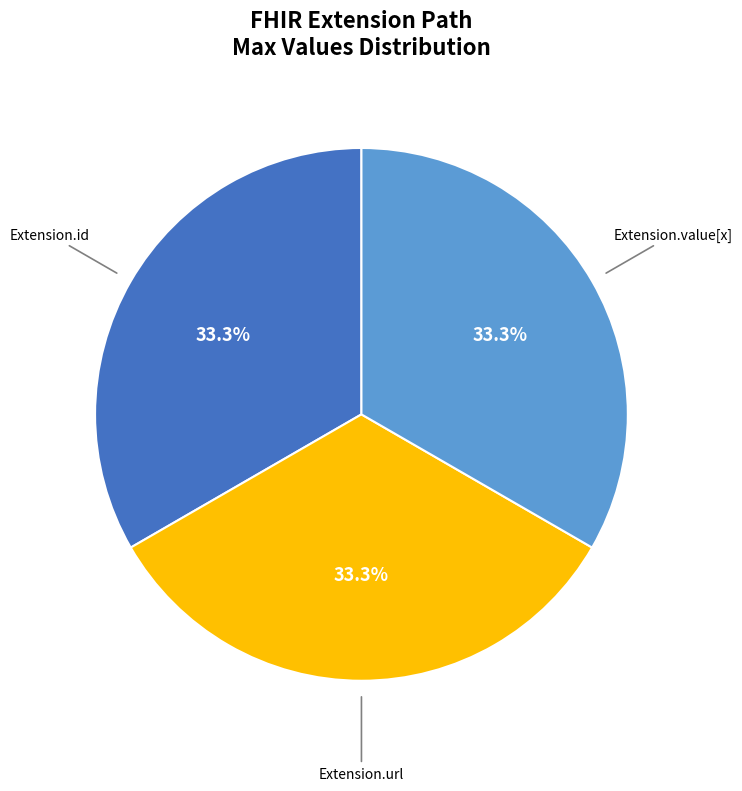

Is there a majority slice in this chart?

No